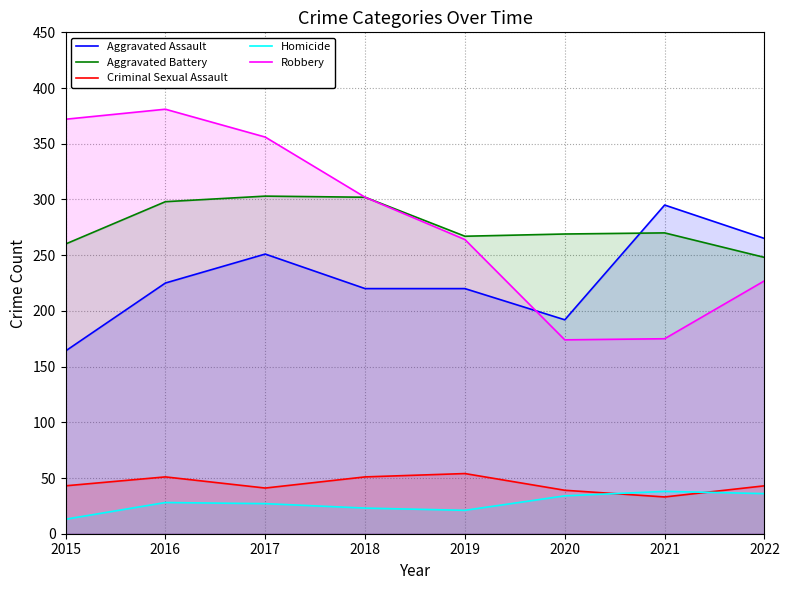

What is the difference between the maximum and second lowest values in the Homicide series?

17